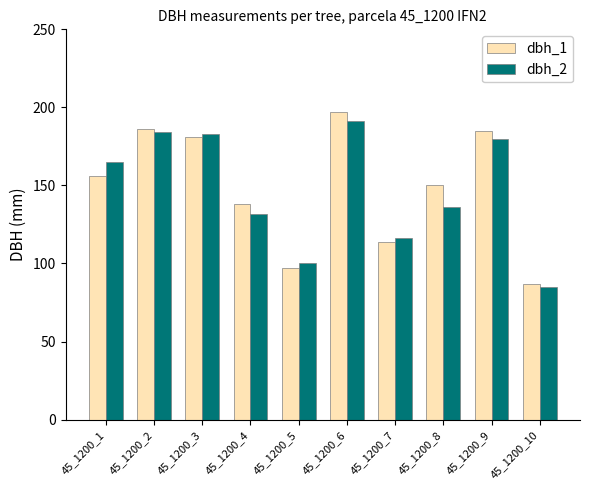

Which series has the widest spread of values?

dbh_1